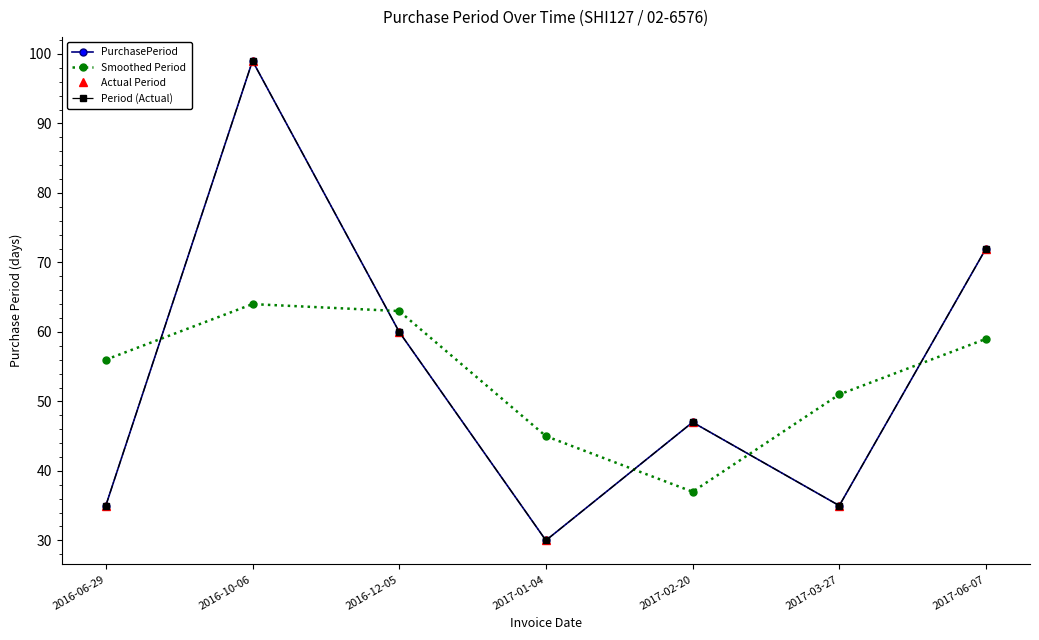

Which series has the largest range (max minus min)?

PurchasePeriod